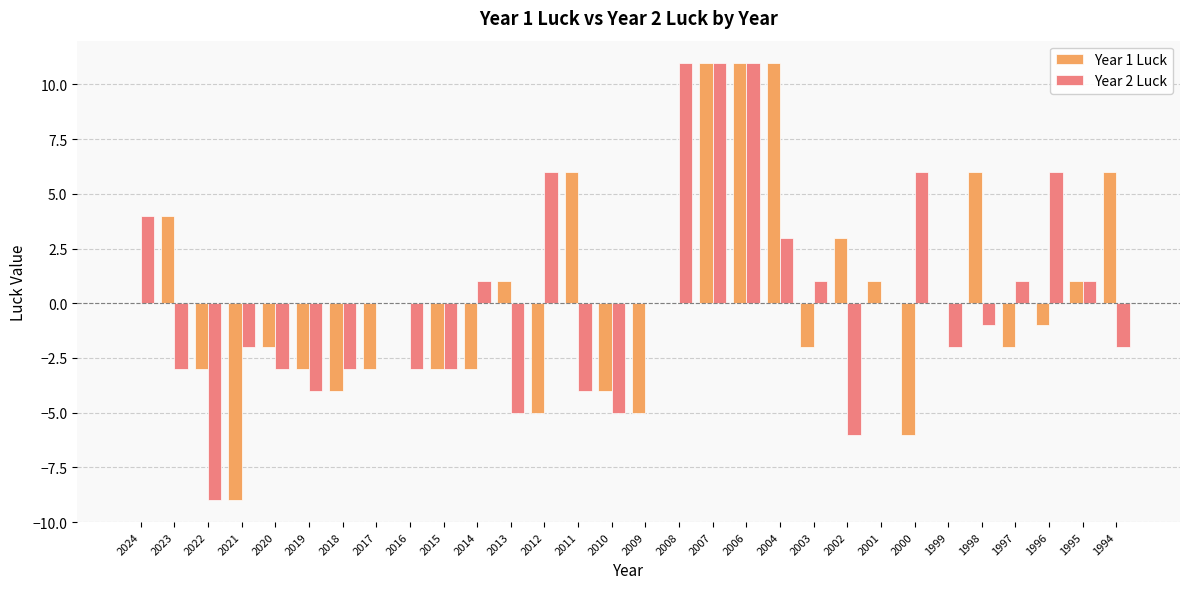

Is the value of Year 2 Luck at 2002 greater than the value of Year 1 Luck at 2015?

No